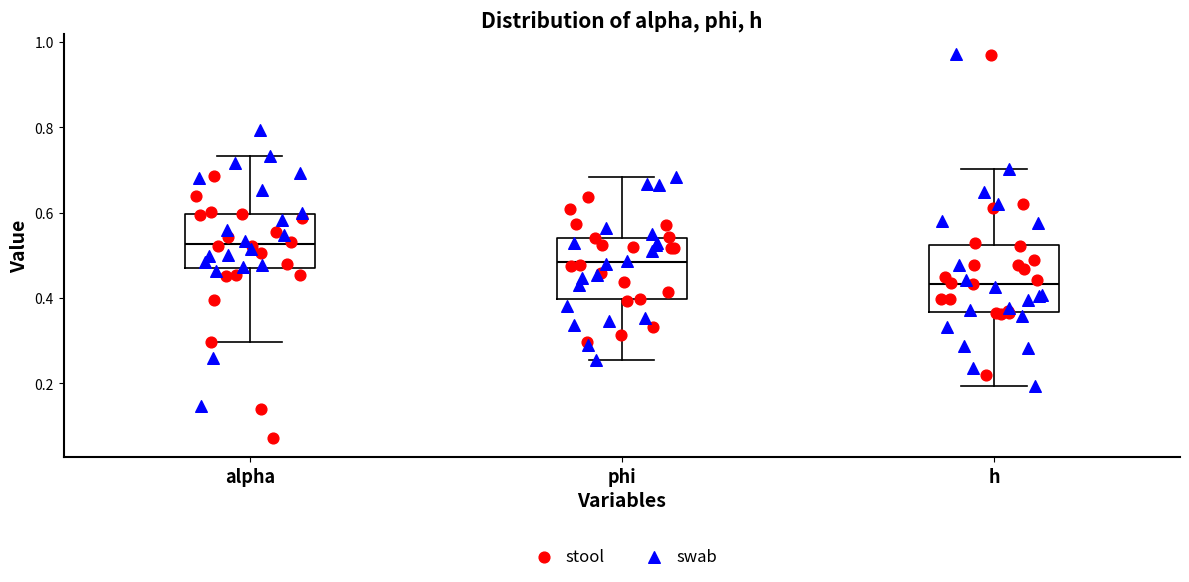

Reading left to right, transcribe this box plot: for each box, give where its median line is, the range the box spans, and where its two whiskers end, as read against the y-axis. The values are not printed on the chart, so give them approximately, as read against the axis.

alpha: median 0.52, box 0.46 to 0.60, whiskers 0.30 to 0.74
phi: median 0.48, box 0.40 to 0.54, whiskers 0.26 to 0.68
h: median 0.44, box 0.36 to 0.52, whiskers 0.20 to 0.70